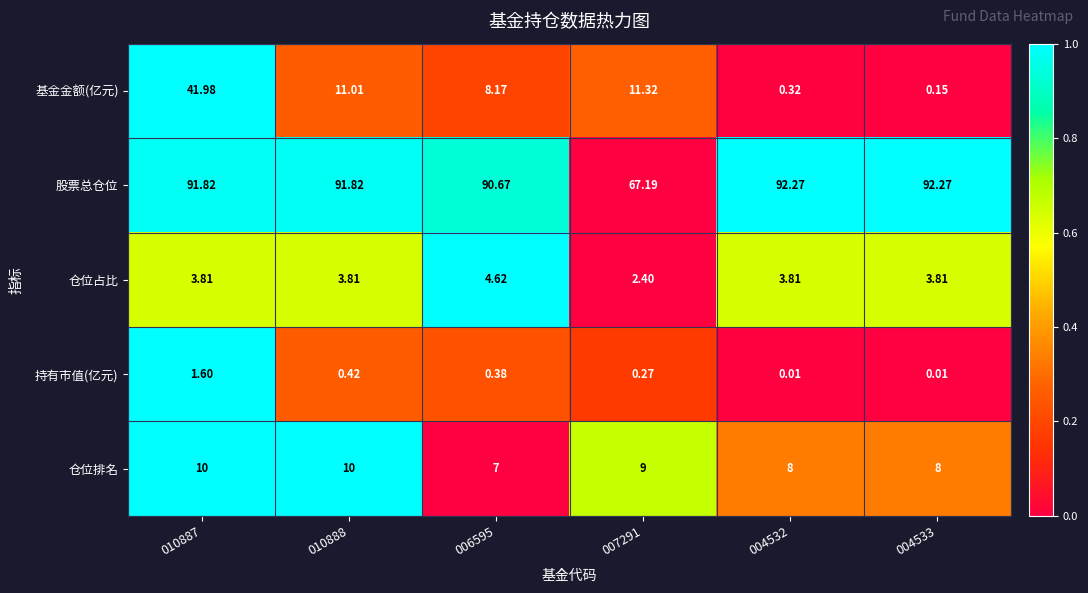

Which series changed the most between 010887 and 006595?

基金金额(亿元)